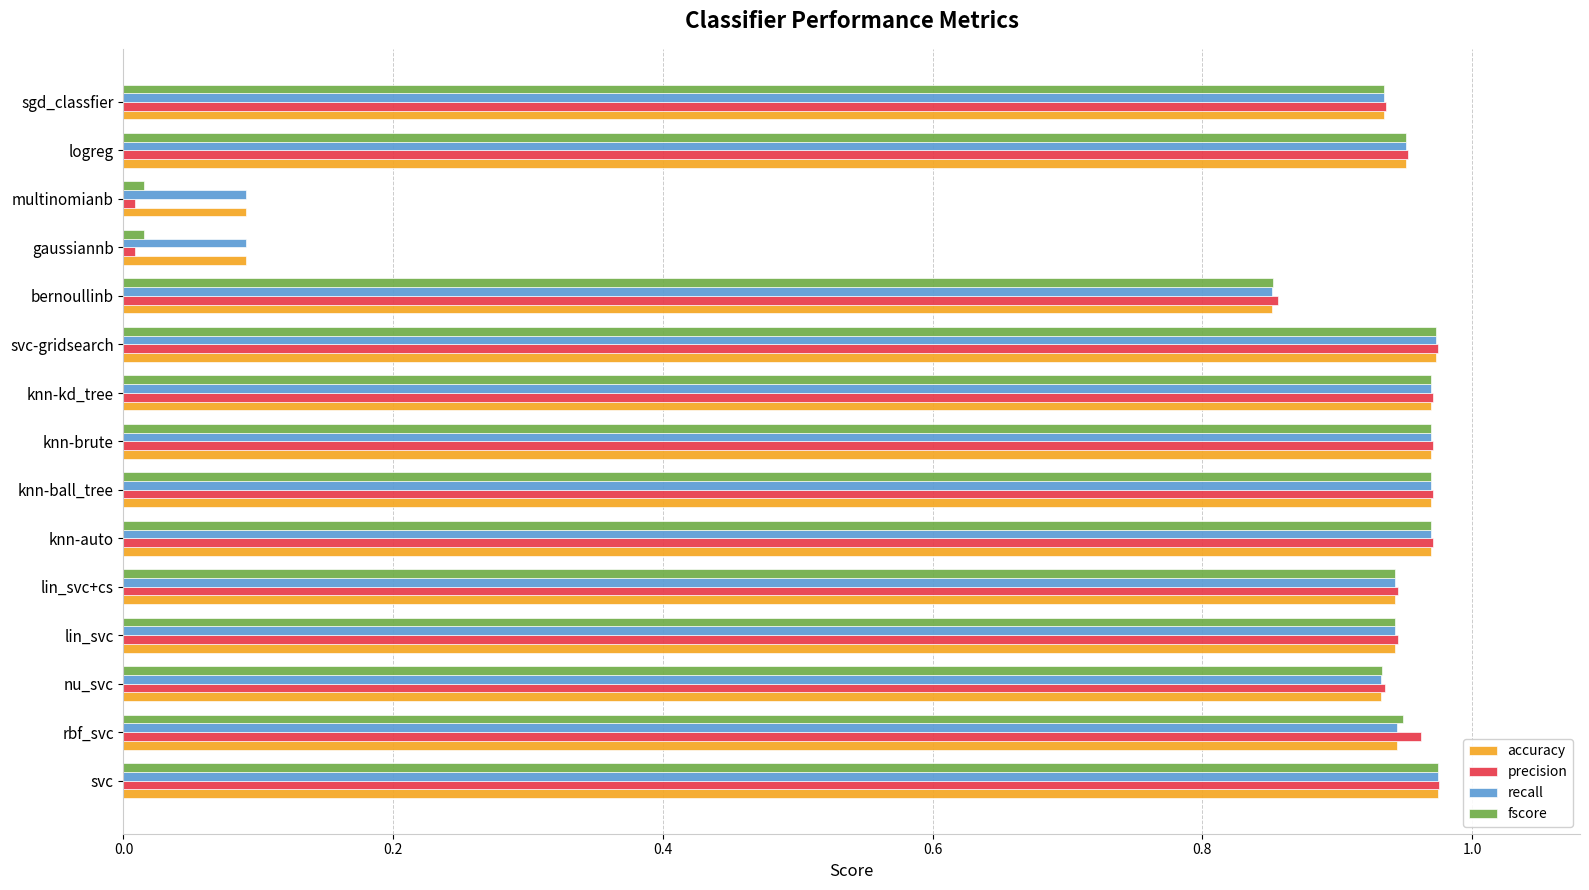

Is the value of recall at lin_svc+cs greater than the value of fscore at knn-brute?

No